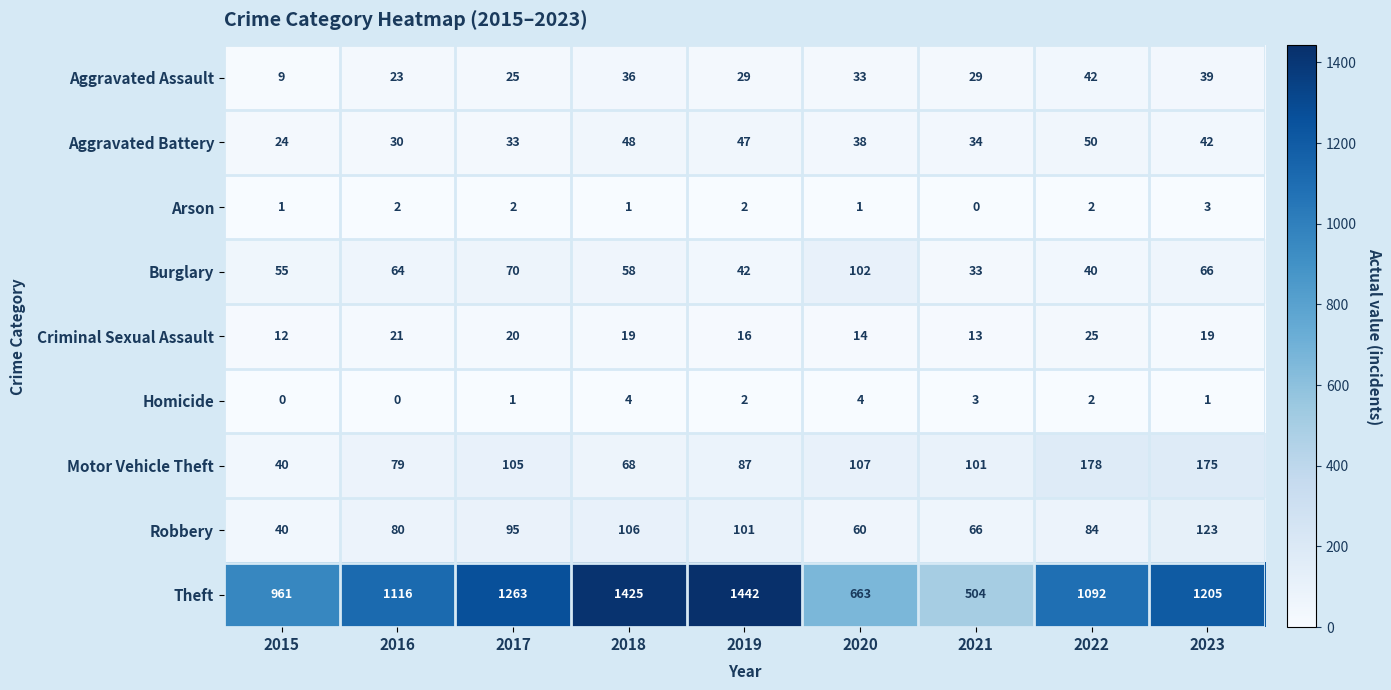

What is the maximum value shown in the chart?

1442